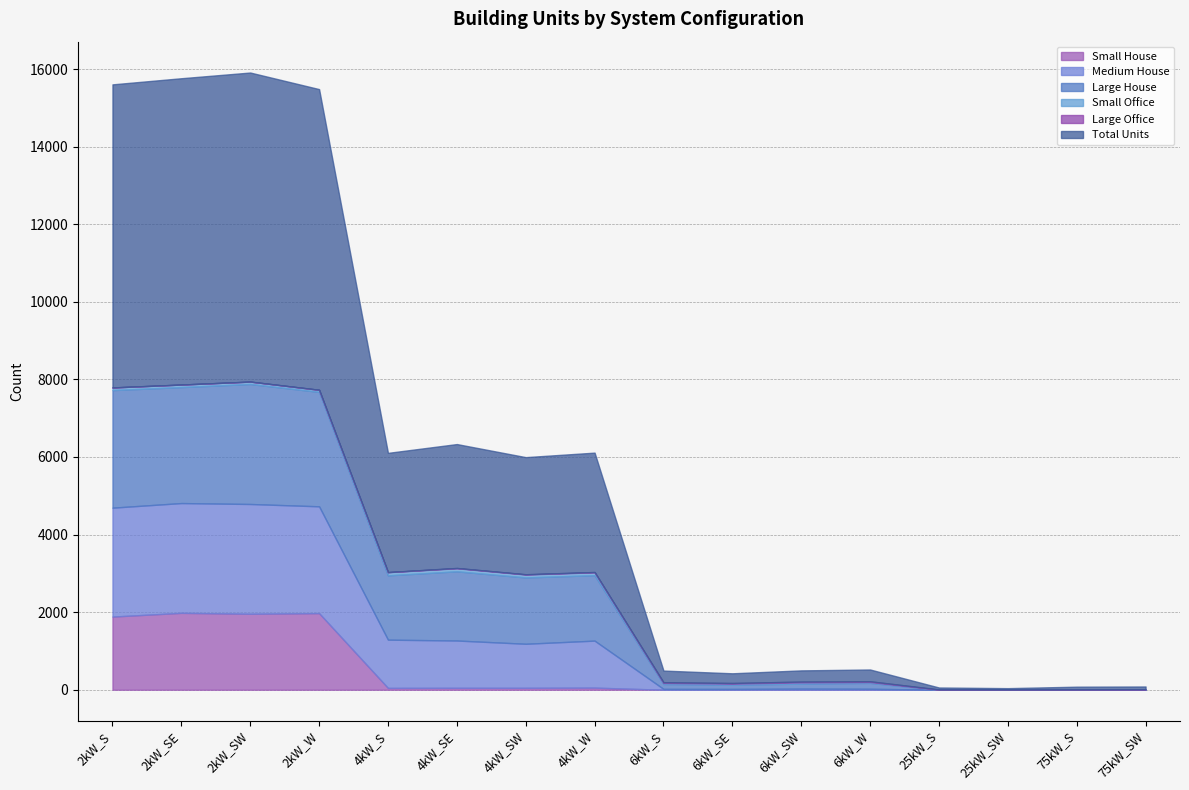

What is the spread (max minus min) of values at 4kW_SW?

3013